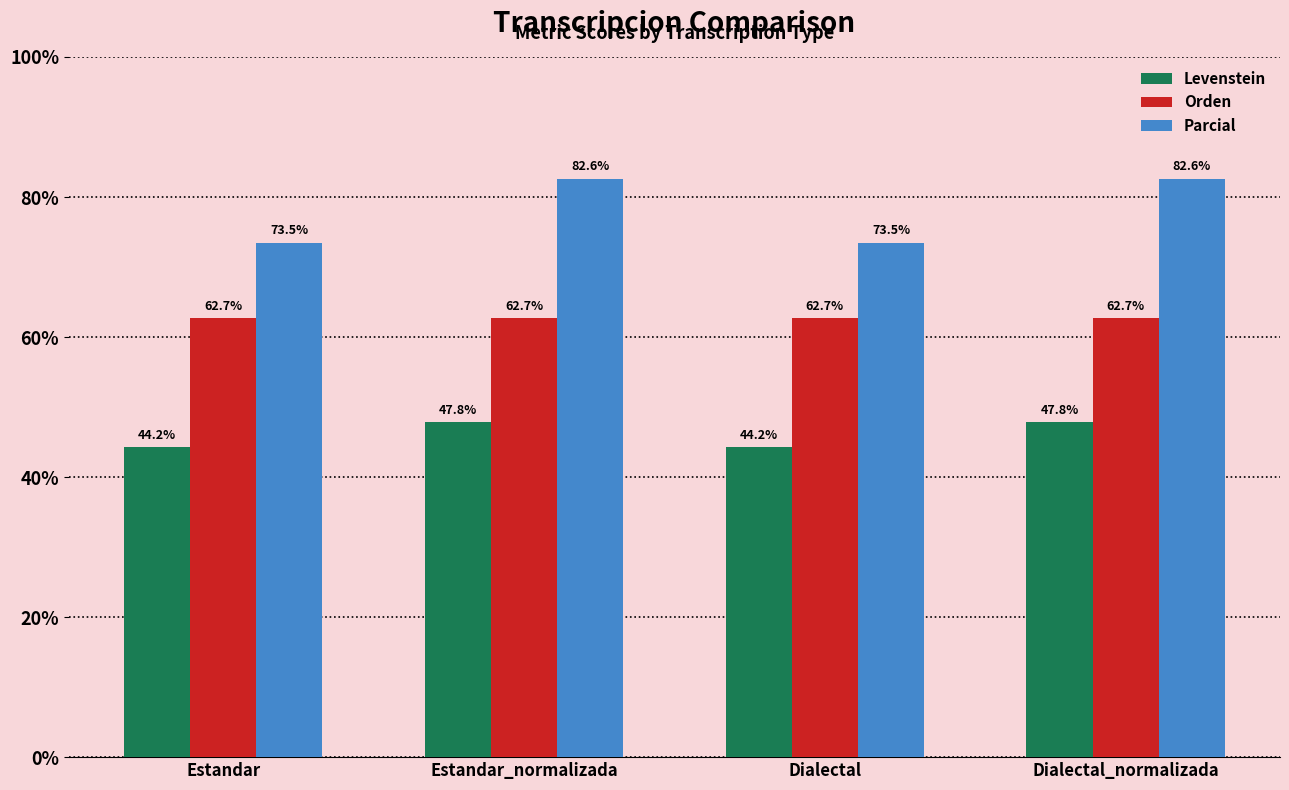

Does the chart contain any negative values?

No